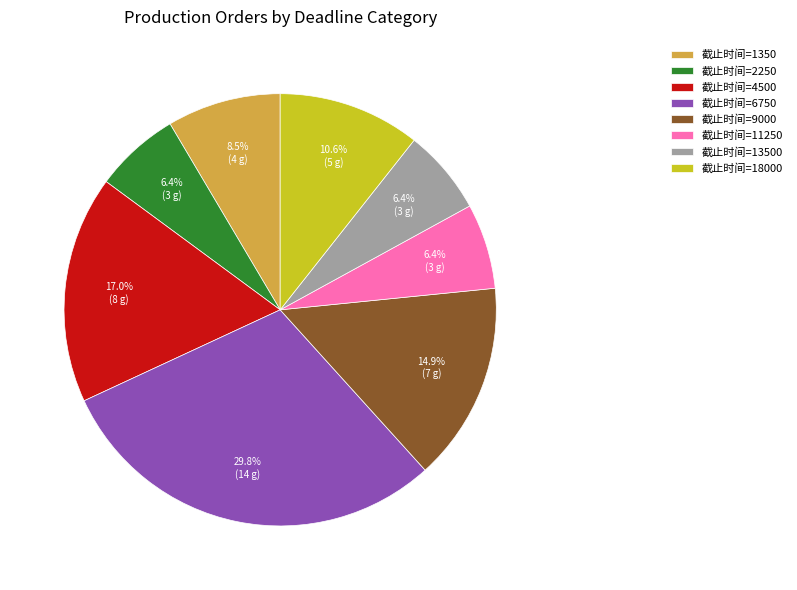

What portion of the pie excludes 截止时间=4500?

83.0%